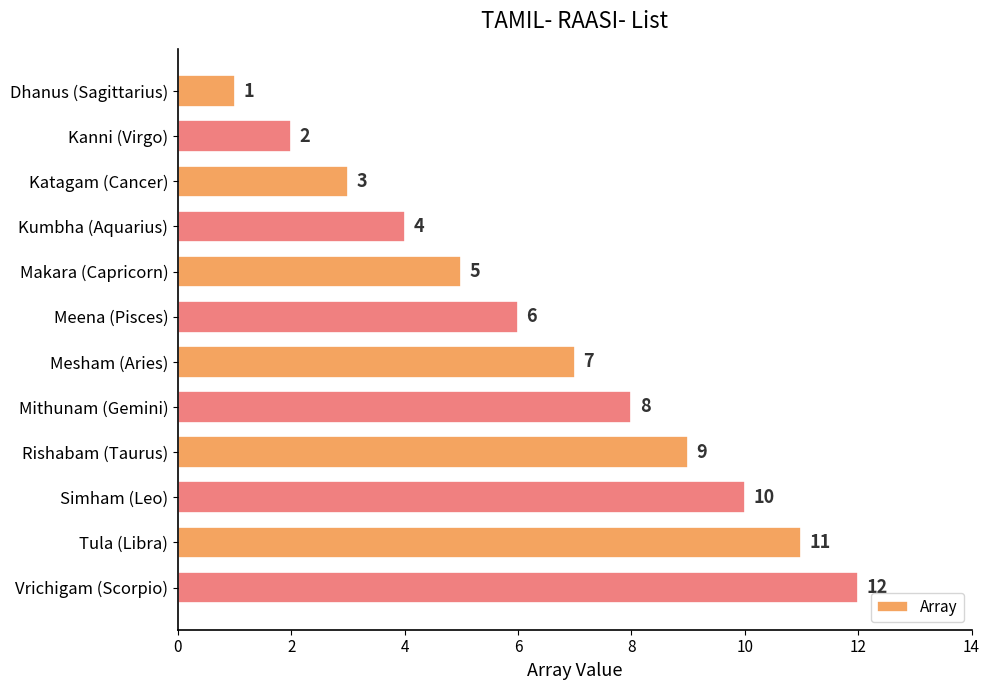

How many bars are there in total?

12